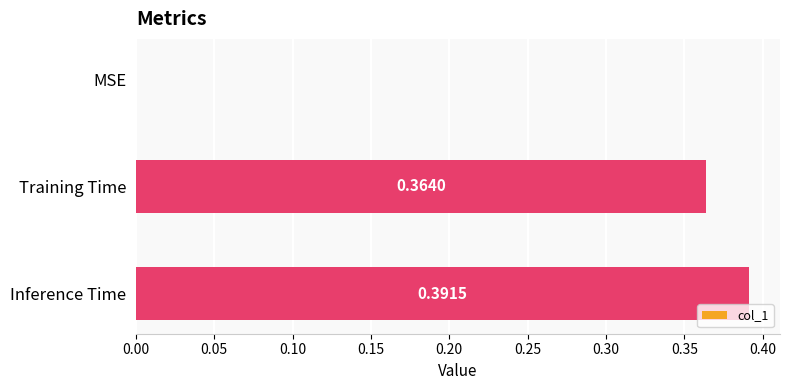

Between Inference Time and Training Time, which is larger?

Inference Time